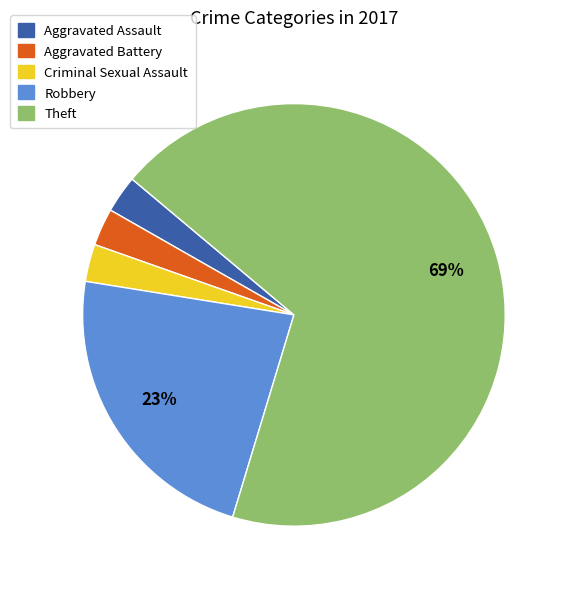

Which slice is the largest?

Theft